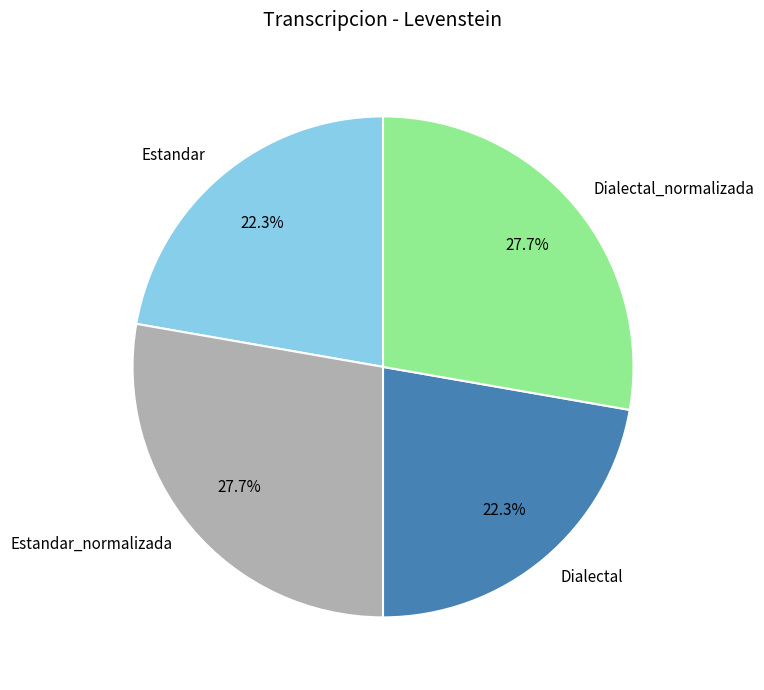

Count the number of slices in the pie.

4